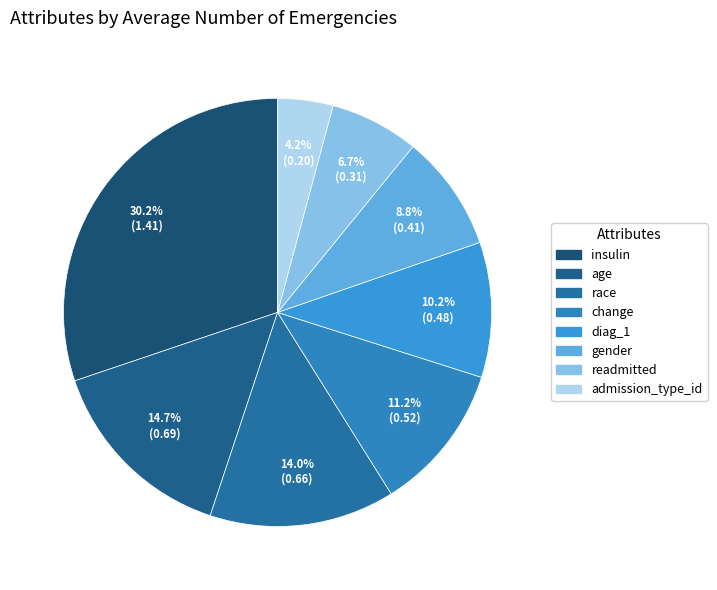

To the nearest percent, what percentage of the pie is insulin?

30%